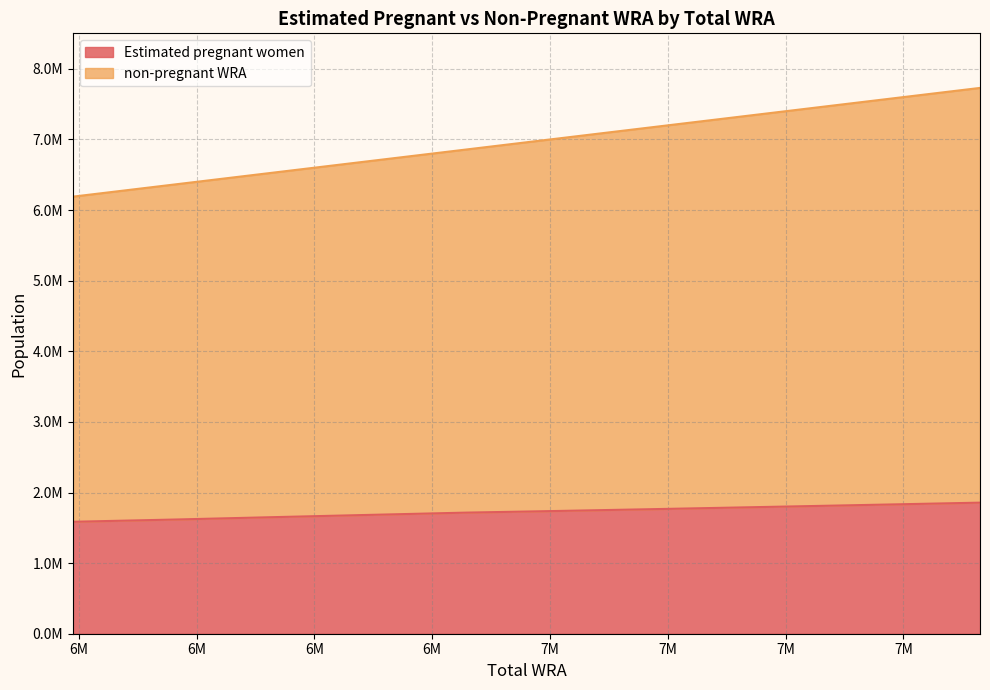

What is the average value of the non-pregnant WRA series?

6992272.7